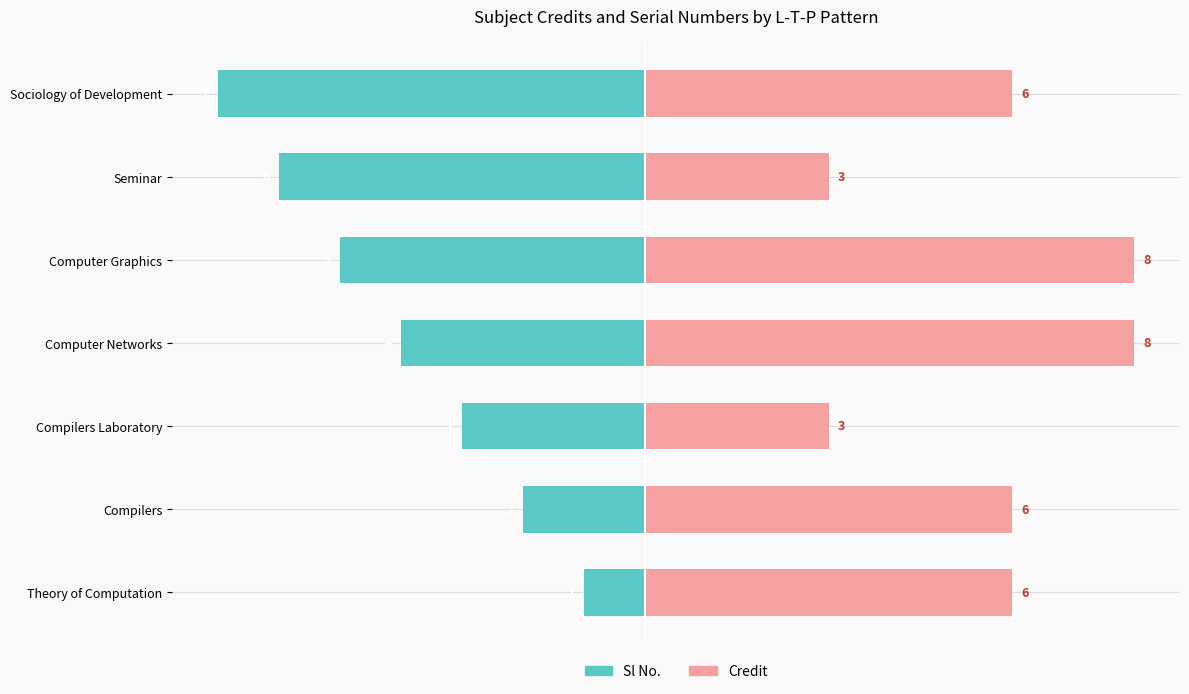

Which series has the largest total across all categories?

Credit